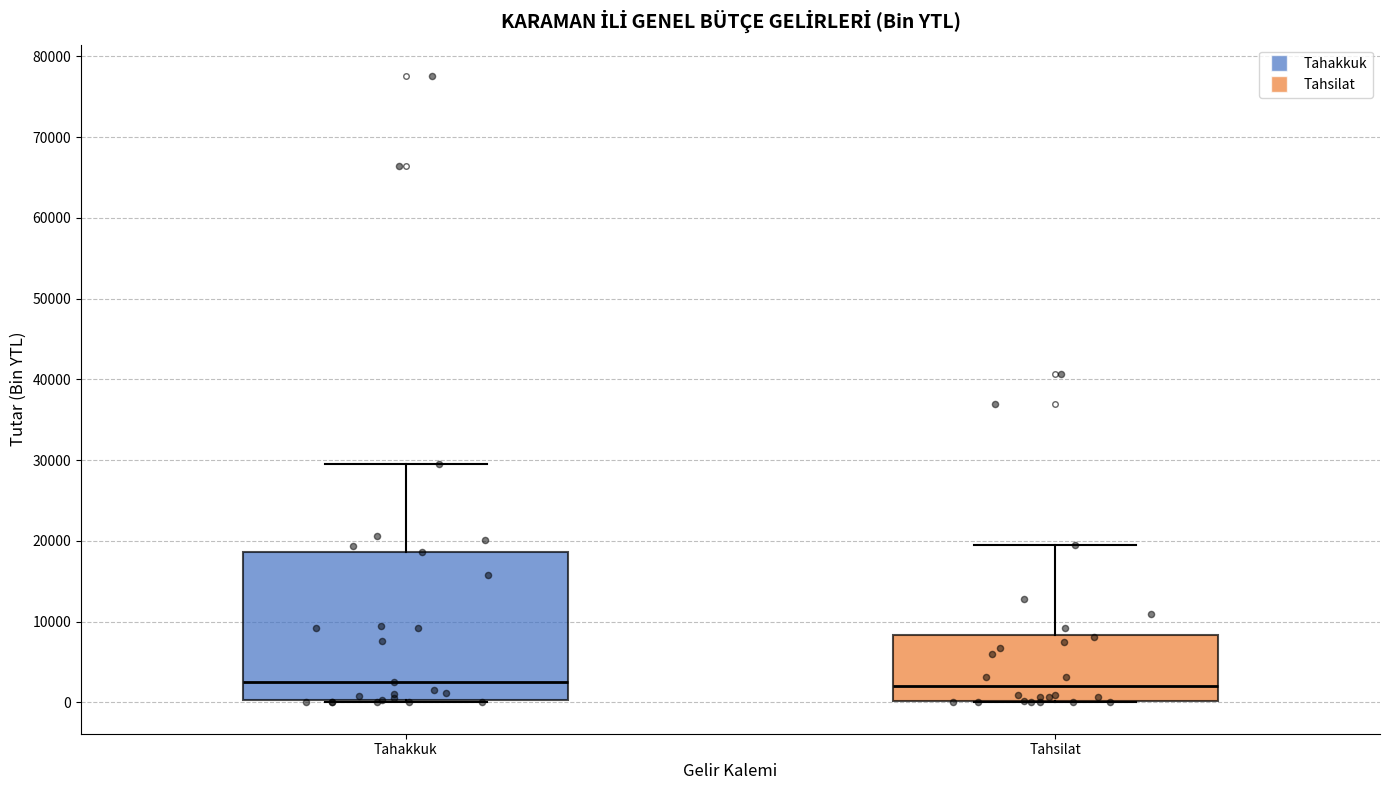

Which box is the tallest, from its lower edge to its upper edge?

Tahakkuk